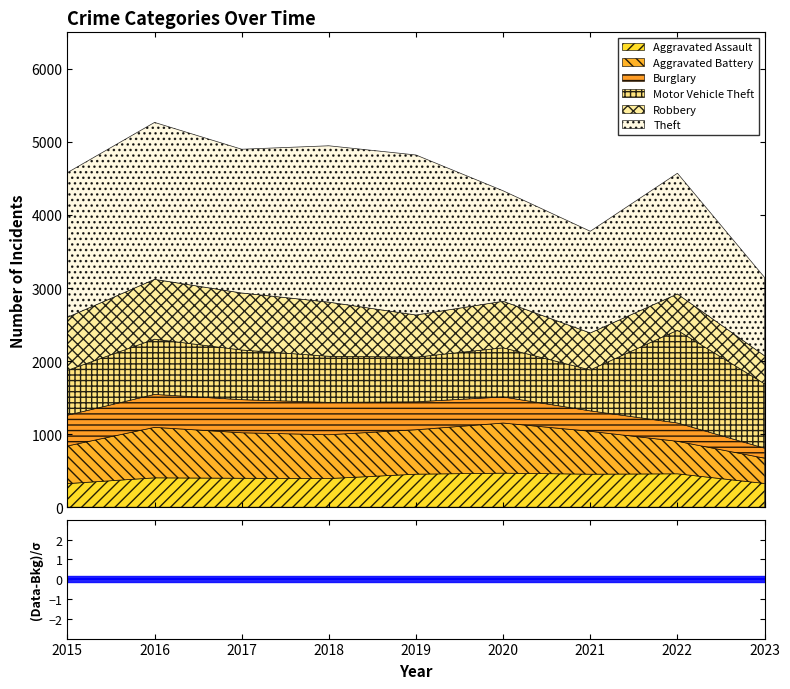

What is the value of the Robbery point at the 6th from the left?

637